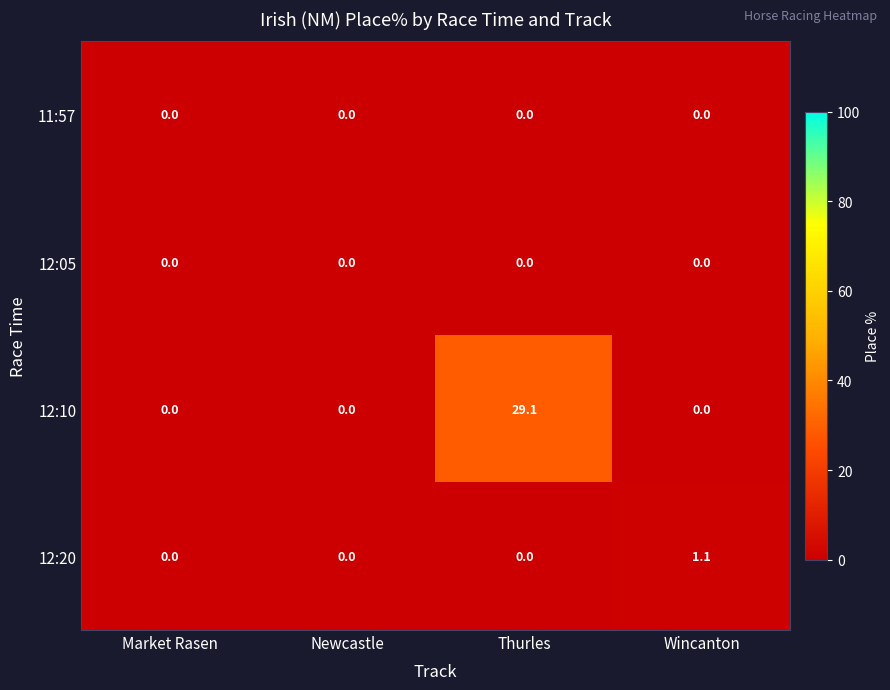

What is the spread (max minus min) of values at Thurles?

29.1